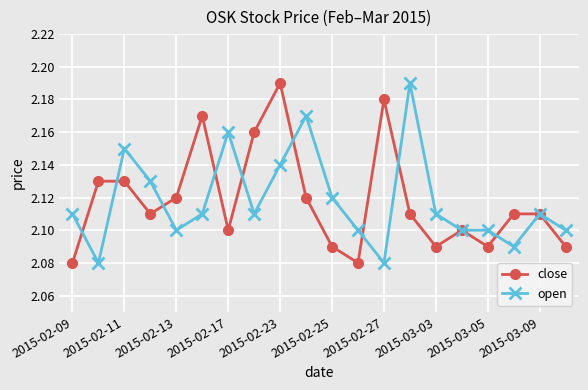

True or false: close has more than 0 points higher than both neighbors.

True